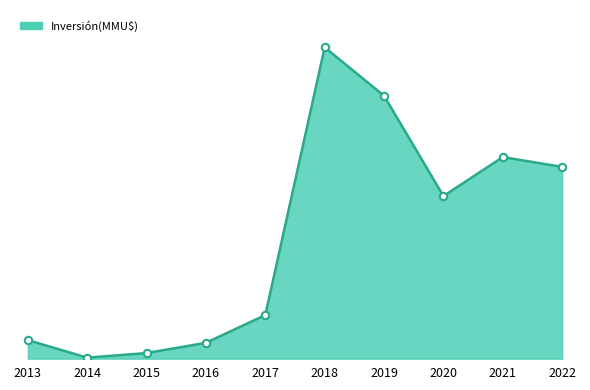

Between 2017 and 2021, which is larger?

2021